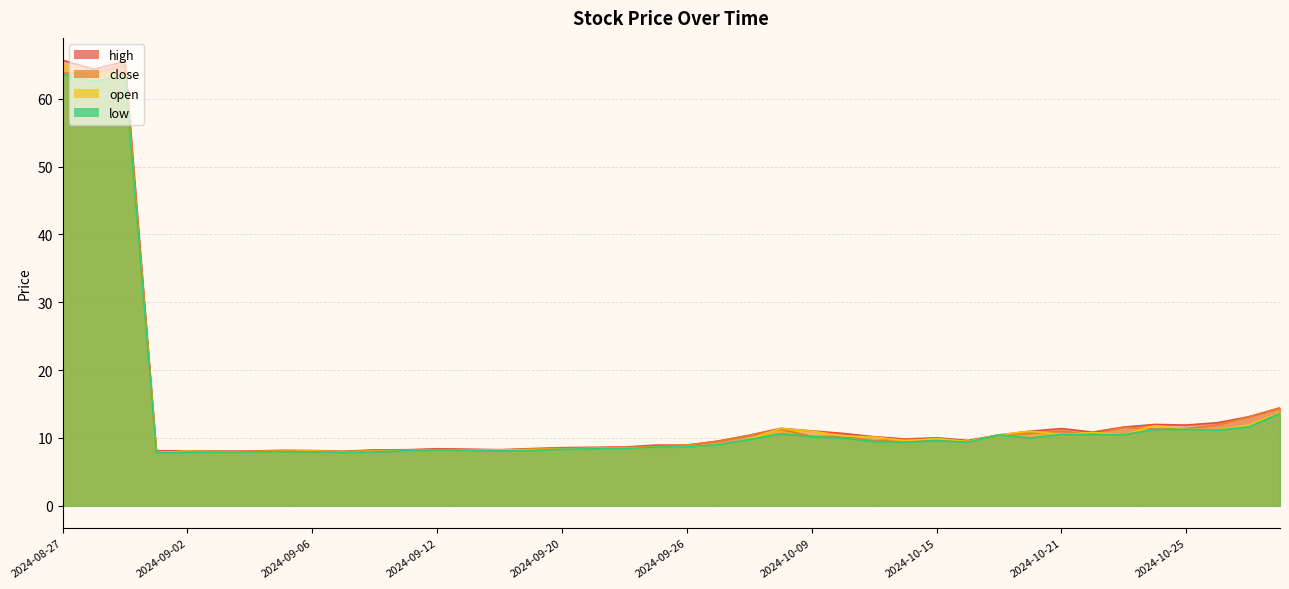

How many series are shown in this chart?

4